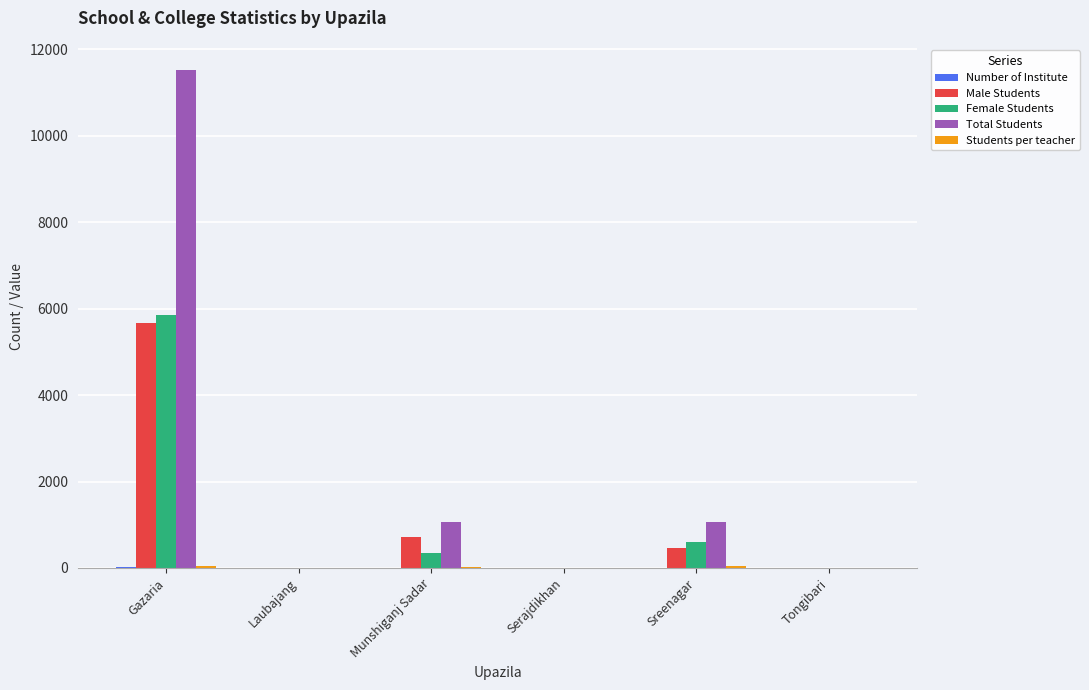

The value of Total Students at Sreenagar is 517. True or false?

False